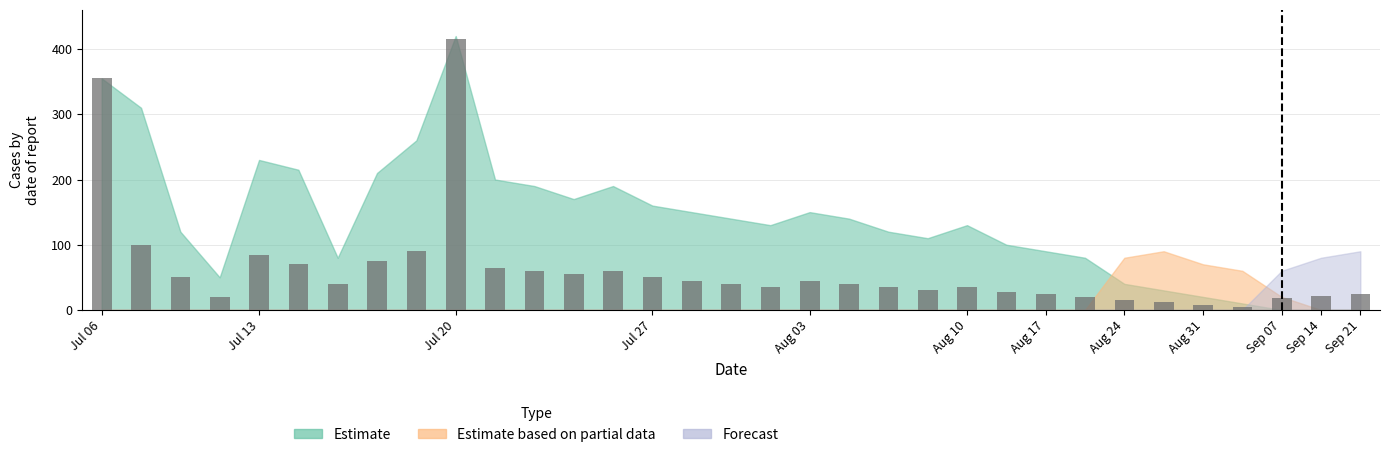

What is the maximum value shown in the chart?

415